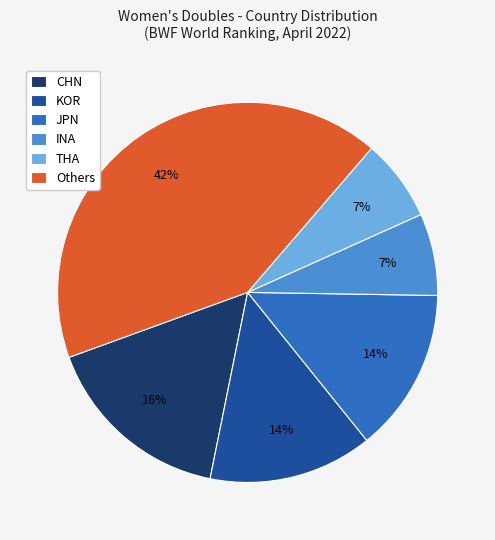

Is there a majority slice in this chart?

No